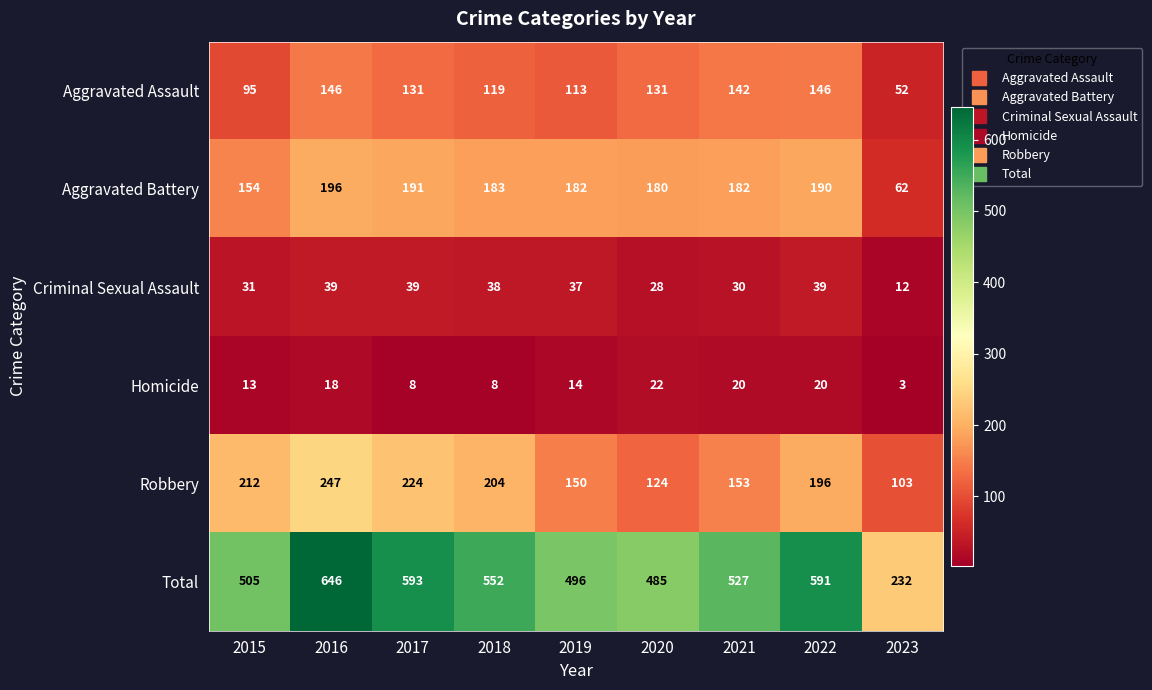

At which category is the sum across all series the highest?

2016